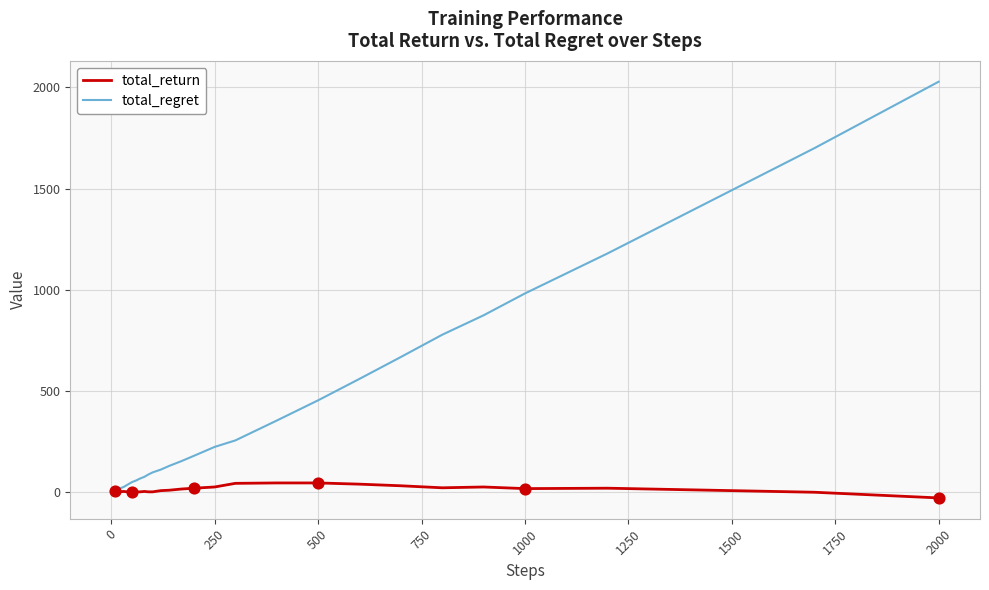

At how many categories does at least one series exceed 1421?

2